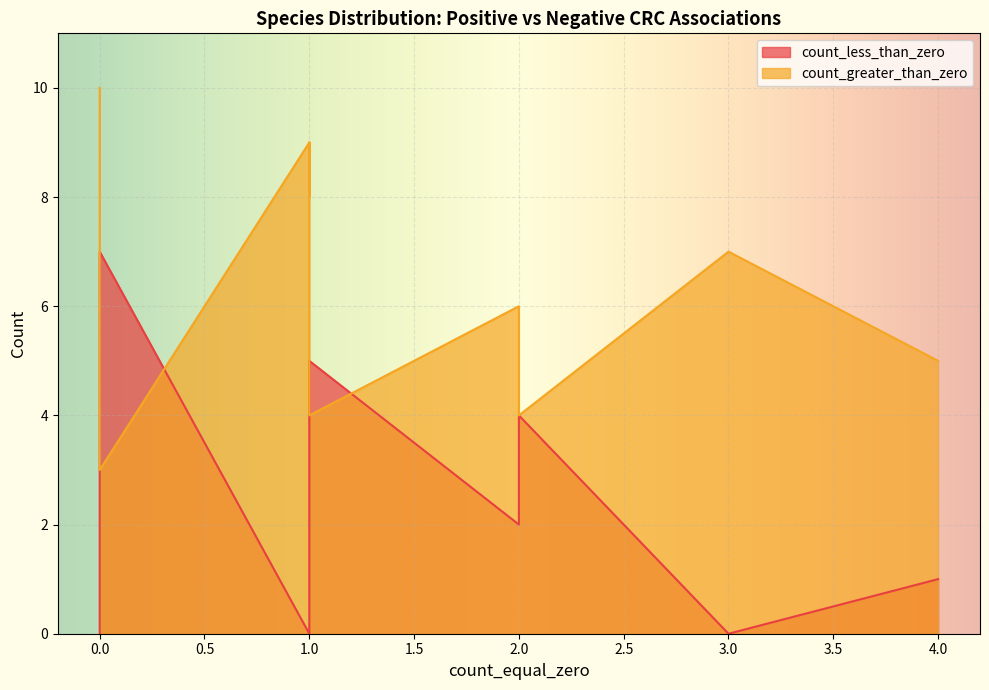

What is the difference between the second highest and second lowest values in the count_greater_than_zero series?

7